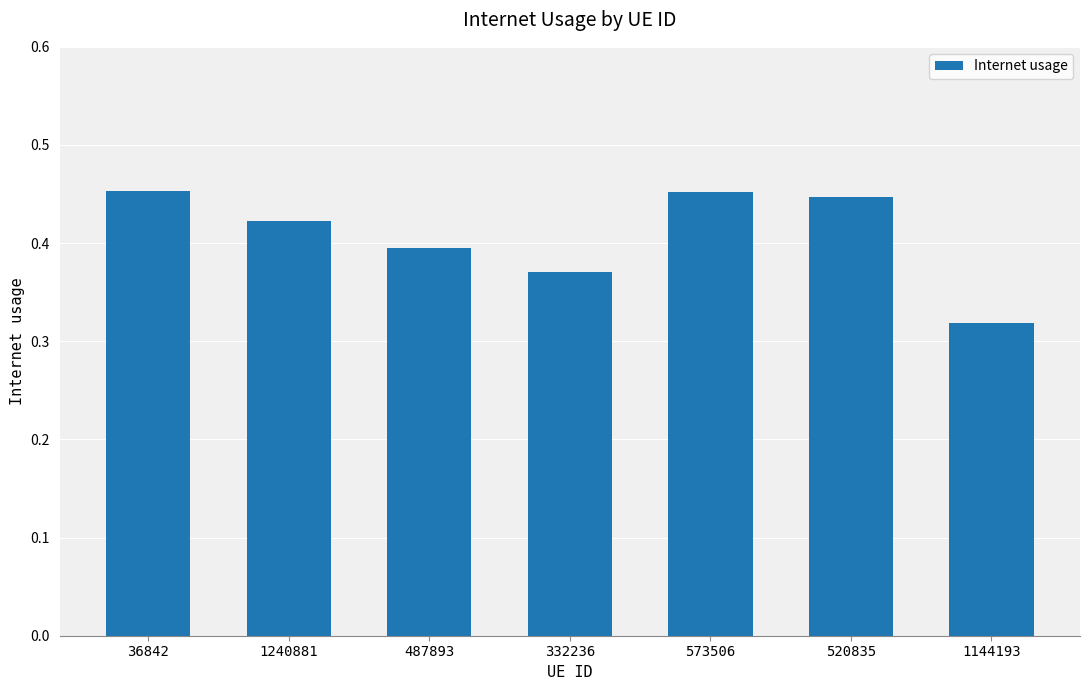

What is the label of the 1st bar from the left?

36842